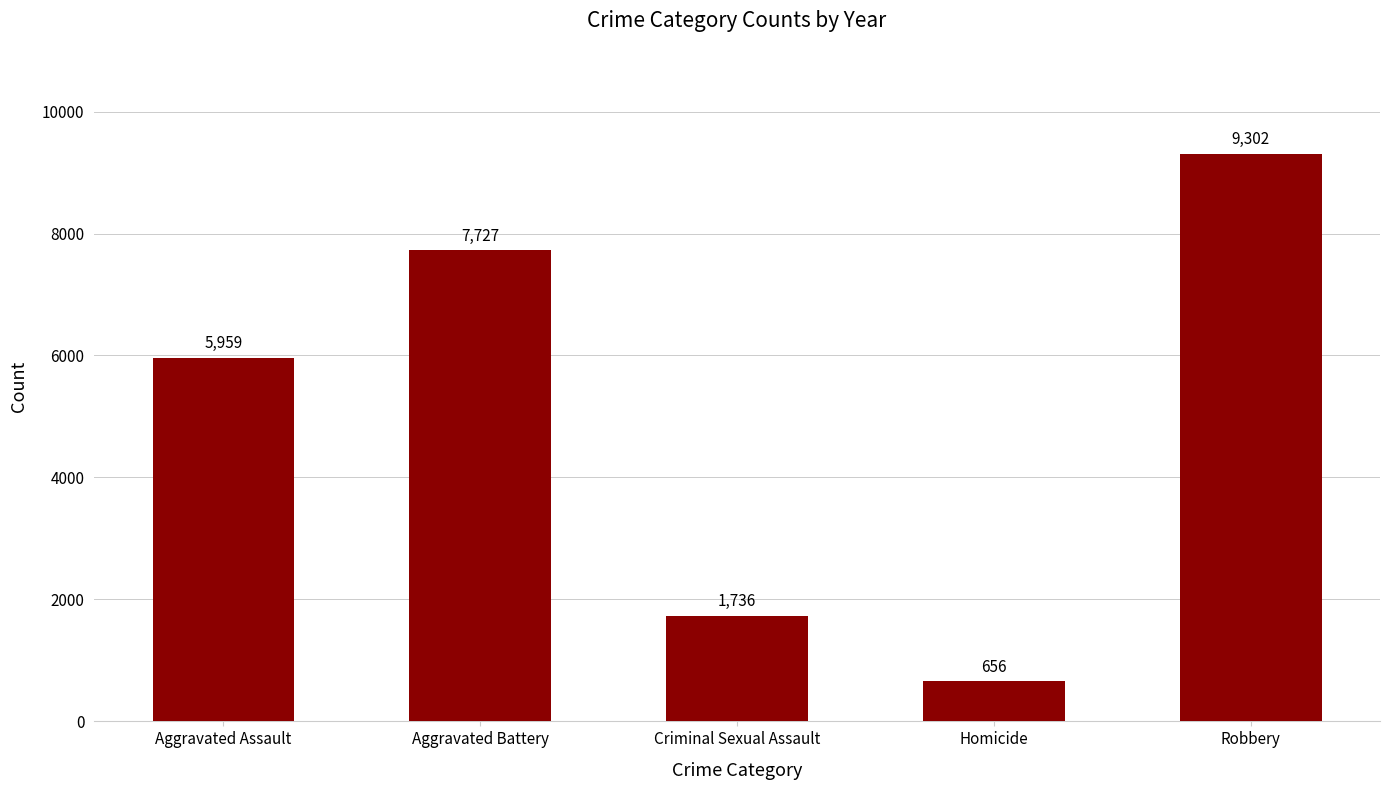

What position from the left is Robbery?

5